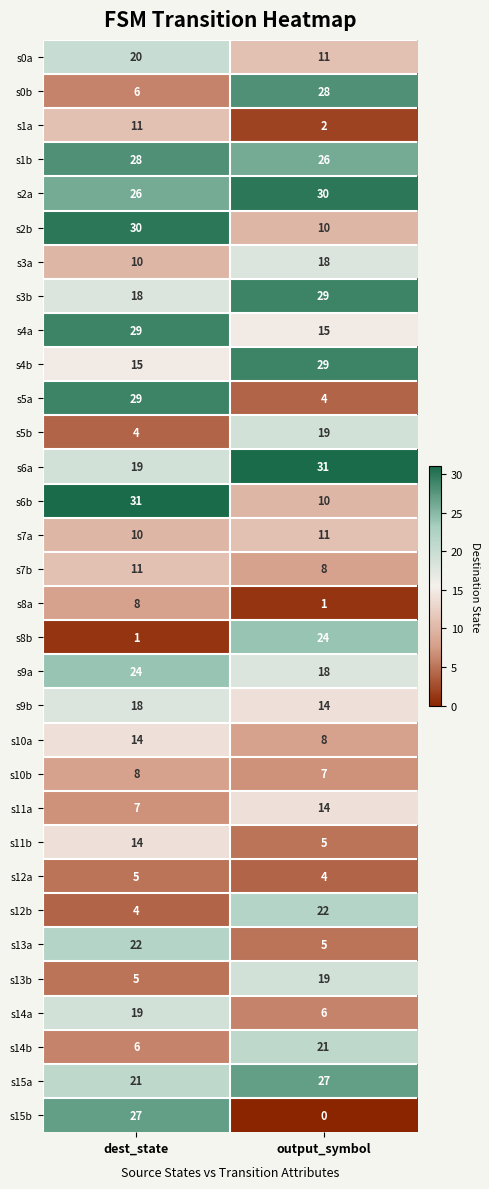

At which category is the sum across all series the highest?

dest_state